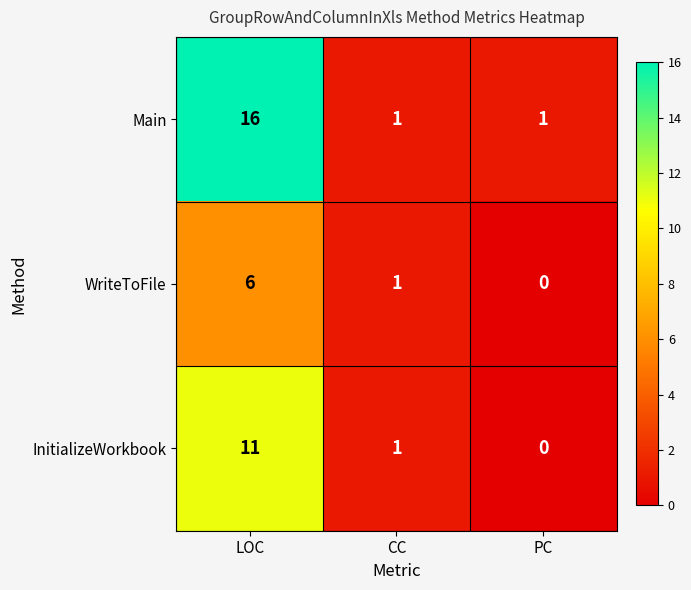

What is the total value across all series at PC?

1